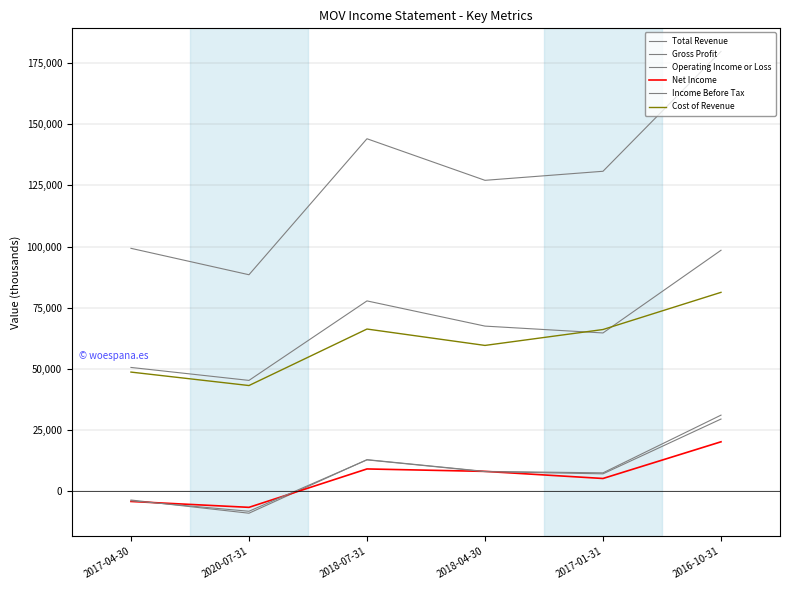

Reading right to left, list all the values displayed in this chart.

Total Revenue: 2016-10-31=179800	2017-01-31=130800	2018-04-30=127100	2018-07-31=144100	2020-07-31=88500	2017-04-30=99300
Gross Profit: 2016-10-31=98500	2017-01-31=64700	2018-04-30=67500	2018-07-31=77800	2020-07-31=45300	2017-04-30=50600
Operating Income or Loss: 2016-10-31=31100	2017-01-31=7500	2018-04-30=8100	2018-07-31=12900	2020-07-31=-9000	2017-04-30=-3600
Net Income: 2016-10-31=20200	2017-01-31=5200	2018-04-30=8100	2018-07-31=9100	2020-07-31=-6600	2017-04-30=-4200
Income Before Tax: 2016-10-31=29500	2017-01-31=7100	2018-04-30=8000	2018-07-31=12800	2020-07-31=-8200	2017-04-30=-3900
Cost of Revenue: 2016-10-31=81300	2017-01-31=66100	2018-04-30=59600	2018-07-31=66300	2020-07-31=43200	2017-04-30=48700